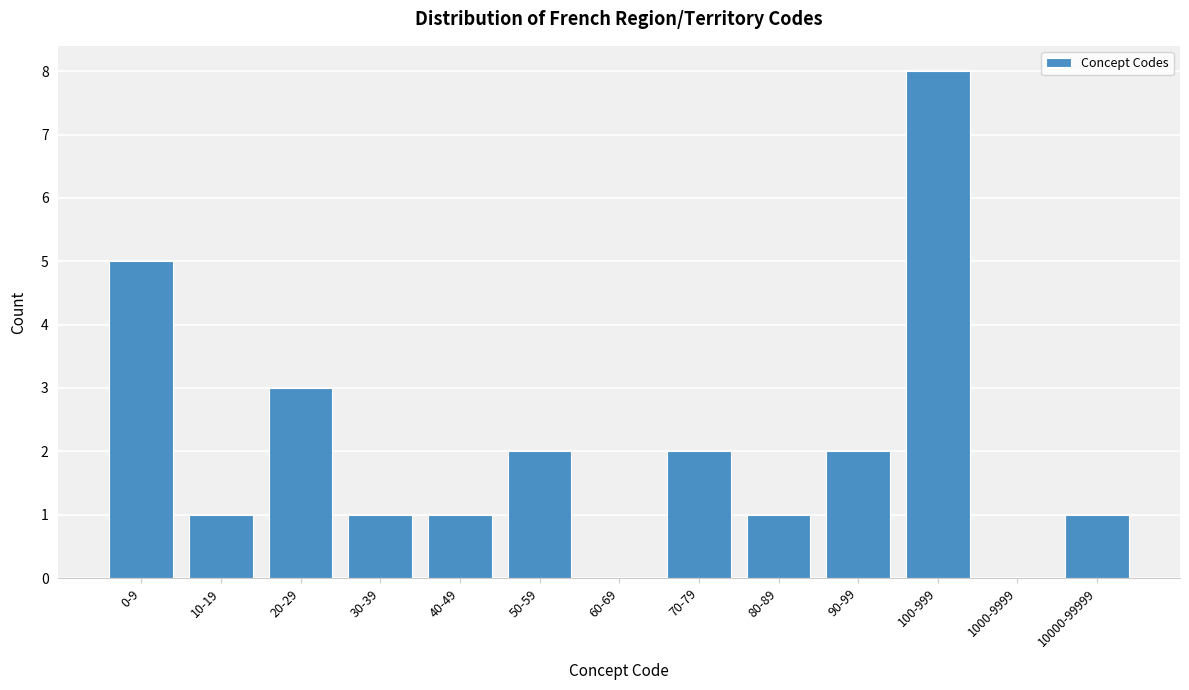

Reading right to left, what are all the values shown in this chart?

10000-99999=1	1000-9999=0	100-999=8	90-99=2	80-89=1	70-79=2	60-69=0	50-59=2	40-49=1	30-39=1	20-29=3	10-19=1	0-9=5